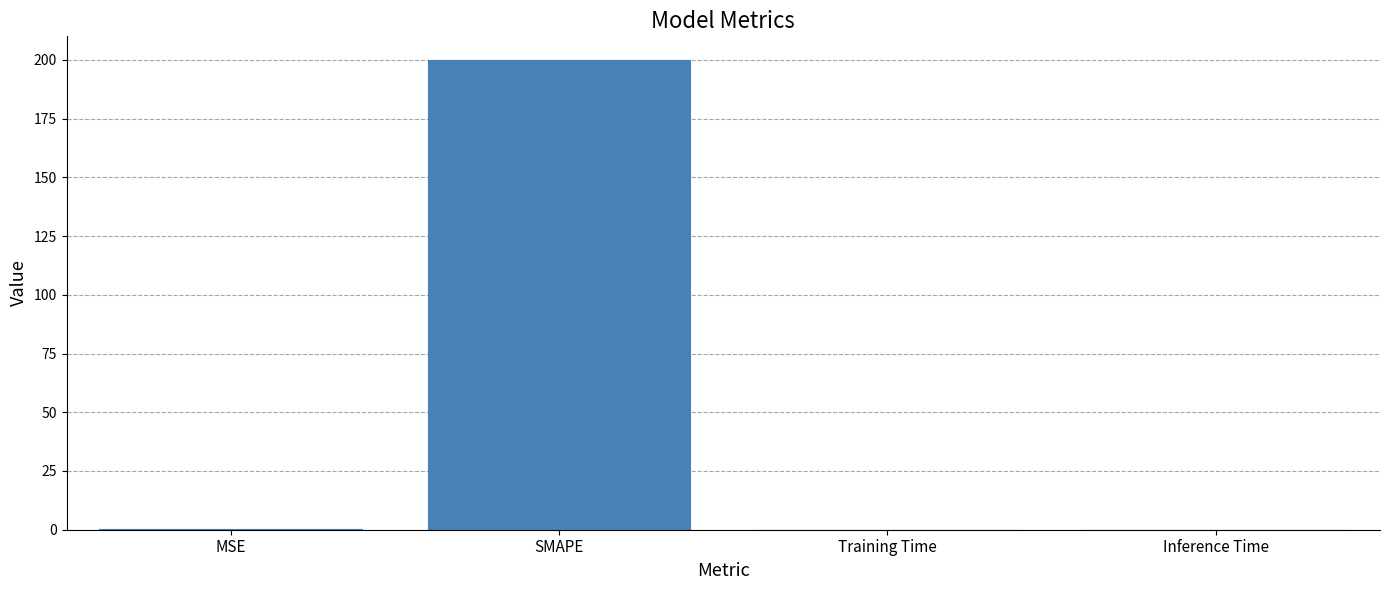

What is the sum of all values?

200.4